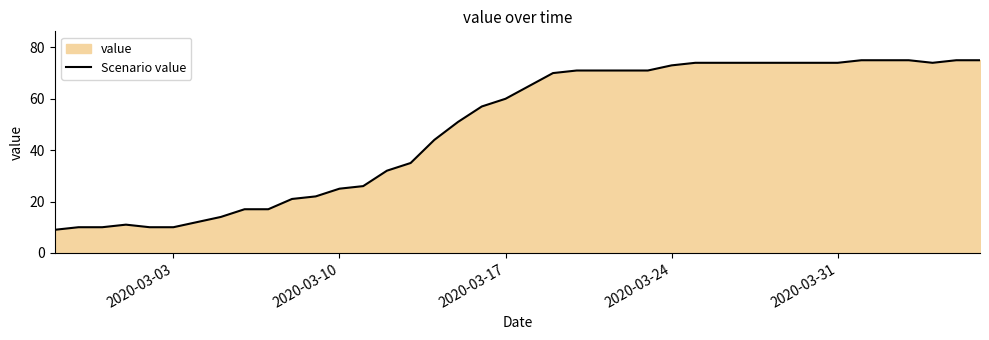

True or false: the data shows 7 at 2020-03-03.

False